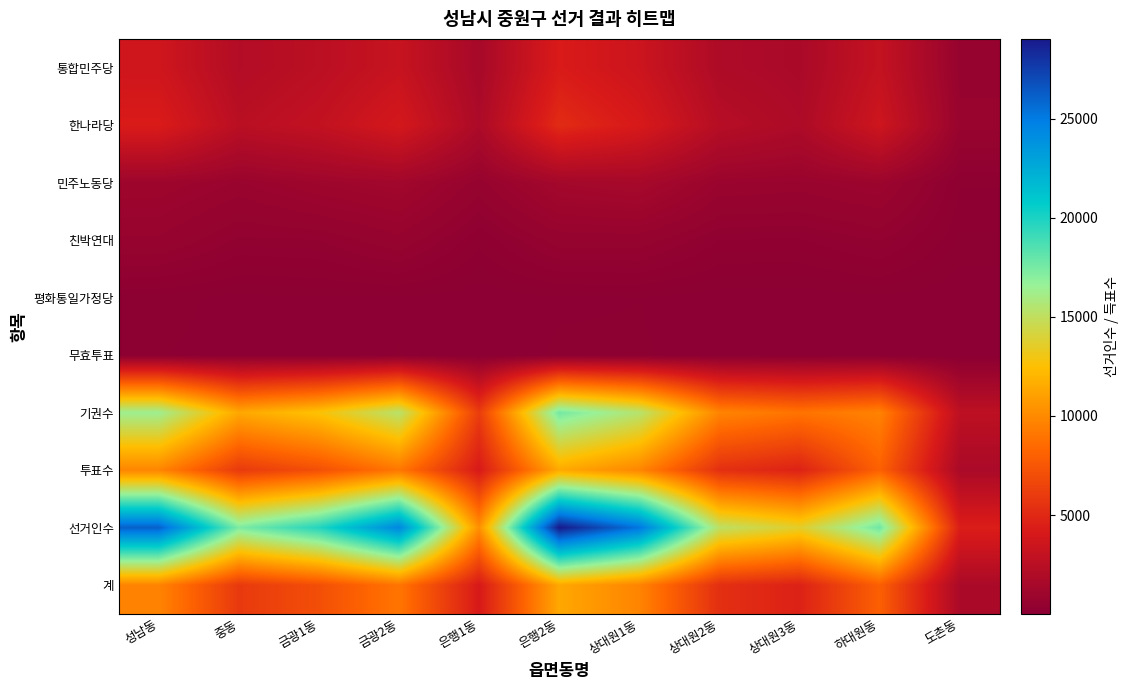

Reading left to right, transcribe all the data shown in this chart.

통합민주당: 성남동=3620	중동=2147	금광1동=2586	금광2동=3214	은행1동=1514	은행2동=4249	상대원1동=3449	상대원2동=1892	상대원3동=1672	하대원동=3059	도촌동=639
한나라당: 성남동=4293	중동=2524	금광1동=2959	금광2동=3901	은행1동=1784	은행2동=5134	상대원1동=4125	상대원2동=2319	상대원3동=1850	하대원동=3539	도촌동=745
민주노동당: 성남동=1020	중동=791	금광1동=1054	금광2동=1215	은행1동=621	은행2동=1328	상대원1동=1474	상대원2동=824	상대원3동=771	하대원동=926	도촌동=193
친박연대: 성남동=670	중동=387	금광1동=410	금광2동=633	은행1동=212	은행2동=594	상대원1동=601	상대원2동=299	상대원3동=288	하대원동=421	도촌동=116
평화통일가정당: 성남동=98	중동=49	금광1동=68	금광2동=67	은행1동=19	은행2동=62	상대원1동=71	상대원2동=30	상대원3동=24	하대원동=55	도촌동=17
무효투표: 성남동=74	중동=48	금광1동=42	금광2동=73	은행1동=22	은행2동=82	상대원1동=80	상대원2동=42	상대원3동=45	하대원동=51	도촌동=15
기권수: 성남동=16343	중동=11383	금광1동=12649	금광2동=15317	은행1동=6098	은행2동=17573	상대원1동=15428	상대원2동=9751	상대원3동=8946	하대원동=9656	도촌동=2707
투표수: 성남동=9775	중동=5946	금광1동=7119	금광2동=9103	은행1동=4172	은행2동=11449	상대원1동=9800	상대원2동=5406	상대원3동=4650	하대원동=8051	도촌동=1725
선거인수: 성남동=26118	중동=17329	금광1동=19768	금광2동=24420	은행1동=10270	은행2동=29022	상대원1동=25228	상대원2동=15157	상대원3동=13596	하대원동=17707	도촌동=4432
계: 성남동=9701	중동=5898	금광1동=7077	금광2동=9030	은행1동=4150	은행2동=11367	상대원1동=9720	상대원2동=5364	상대원3동=4605	하대원동=8000	도촌동=1710